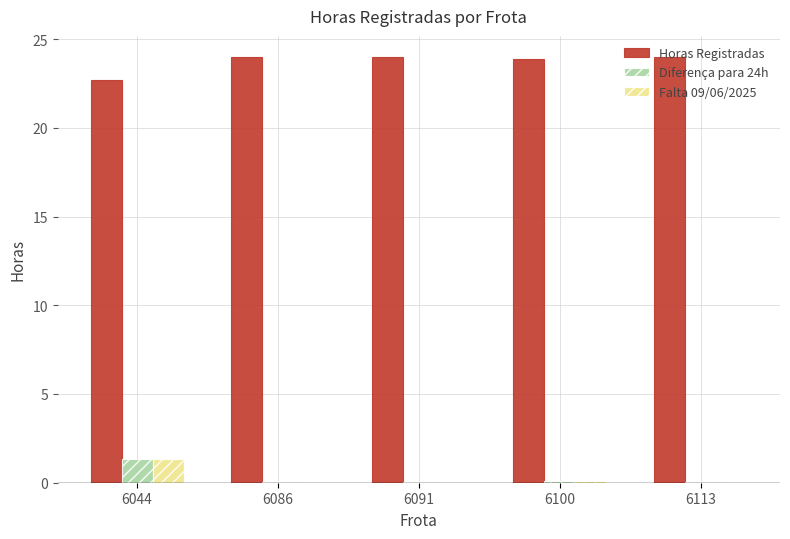

What is the total value across all series at 6044?

25.3